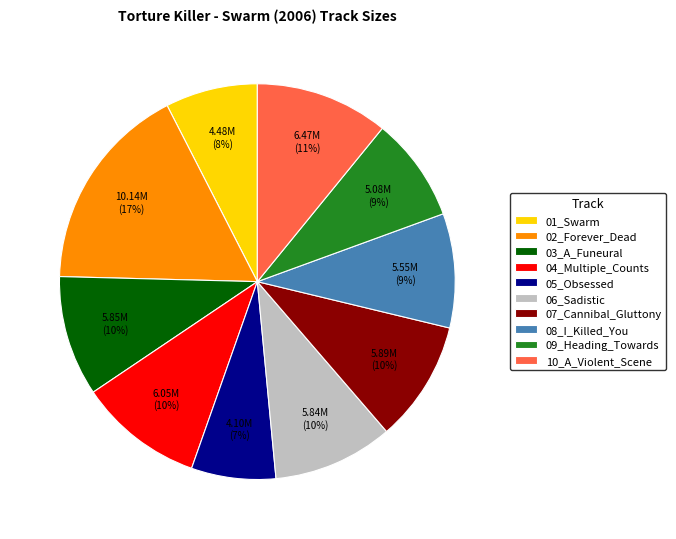

To the nearest percent, what portion does 03_A_Funeural represent?

10%